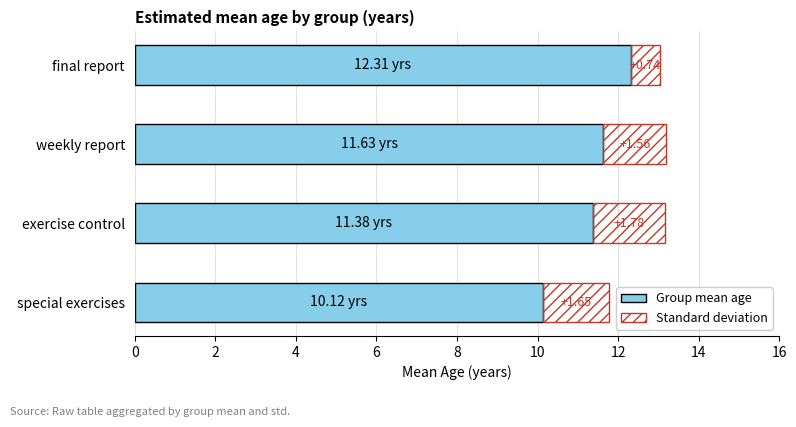

Count the number of values greater than 11.

3